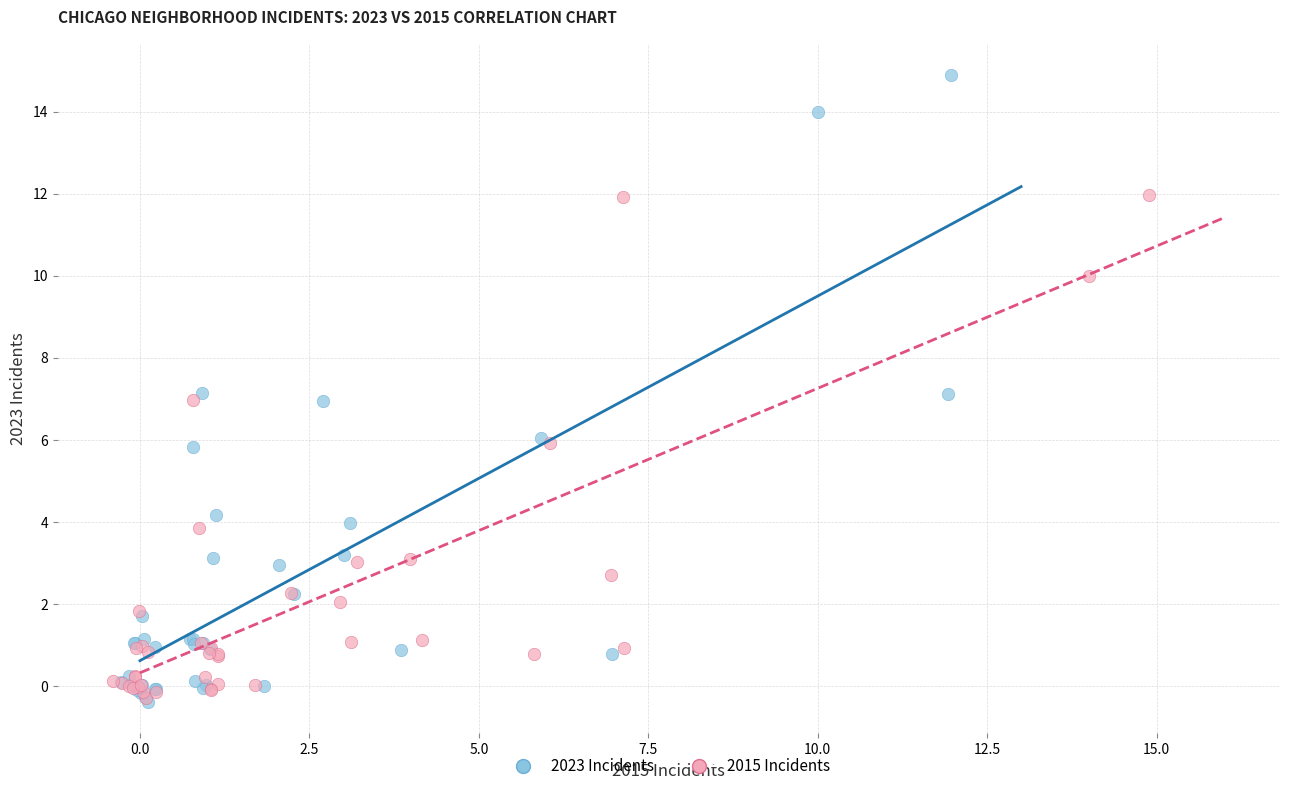

Which series has the largest Y range (max minus min)?

2023 Incidents